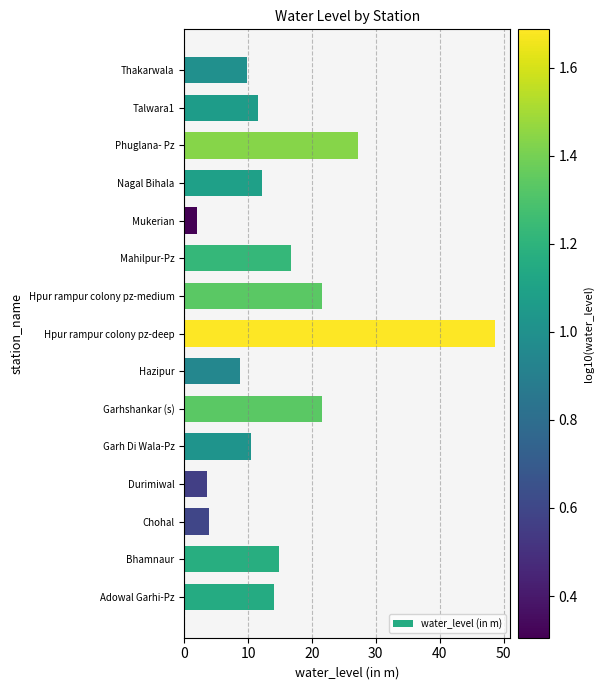

What is the ratio of the value at Mukerian to the value at Chohal?

0.5